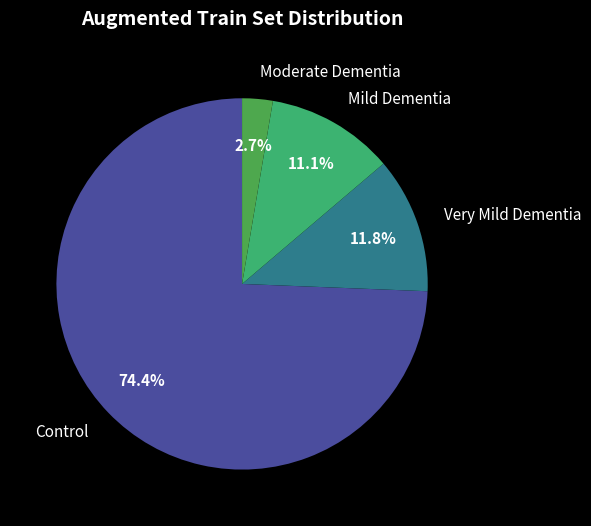

Do Moderate Dementia and Control together represent more than half of the pie?

Yes